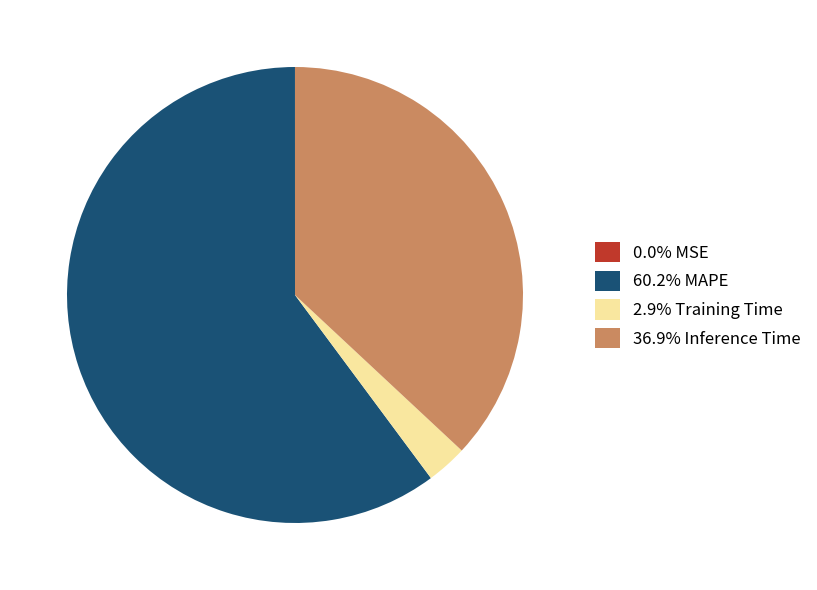

Is the sum of 60.2% MAPE and 2.9% Training Time greater than half?

Yes